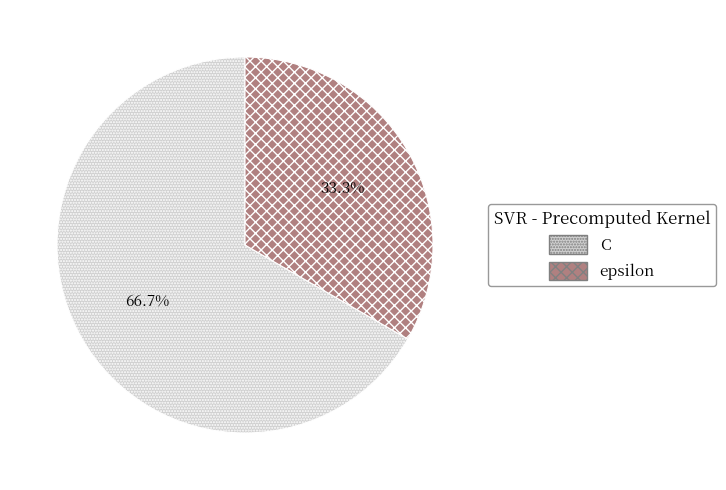

Rank the categories by value from lowest to highest.

epsilon, C